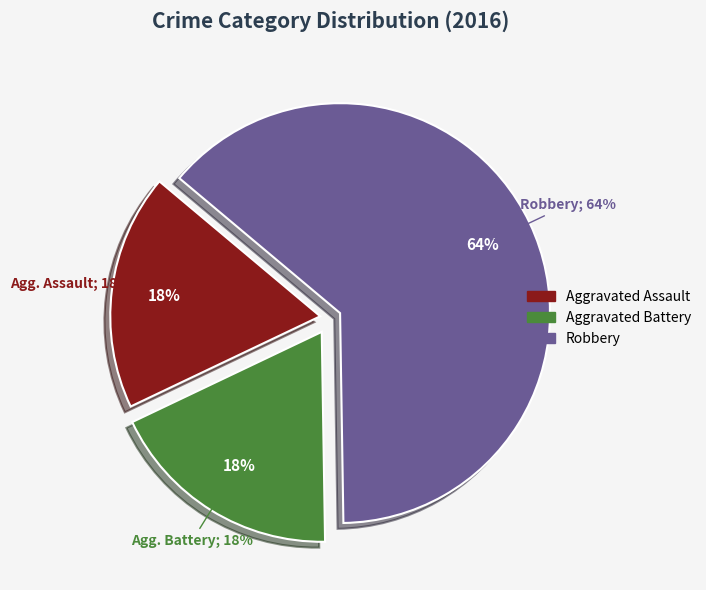

Rank the categories by value from lowest to highest.

Aggravated Assault, Aggravated Battery, Robbery